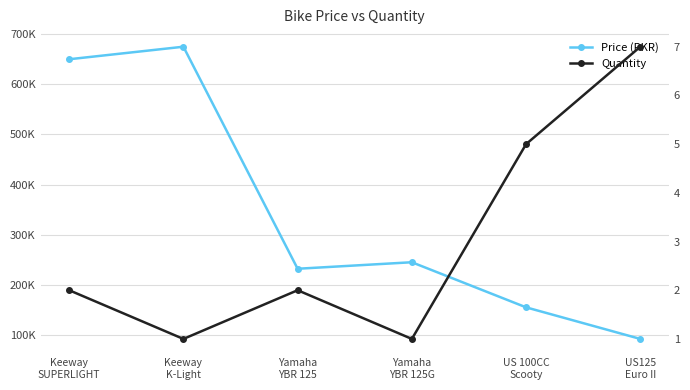

At Yamaha
YBR 125, list the series in order from largest to smallest.

Price (PKR), Quantity